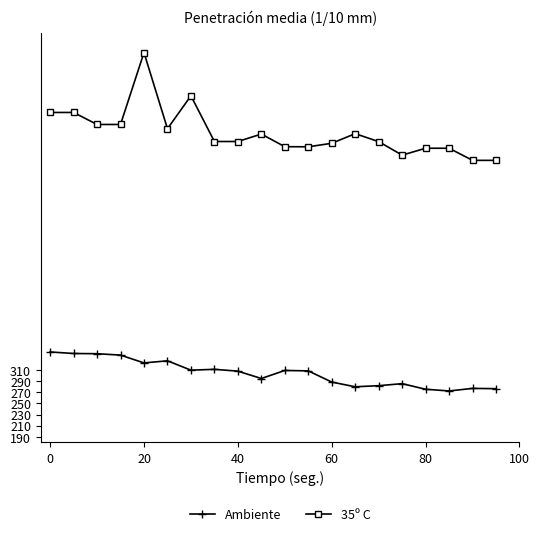

What is the average value of the Ambiente series?

304.7